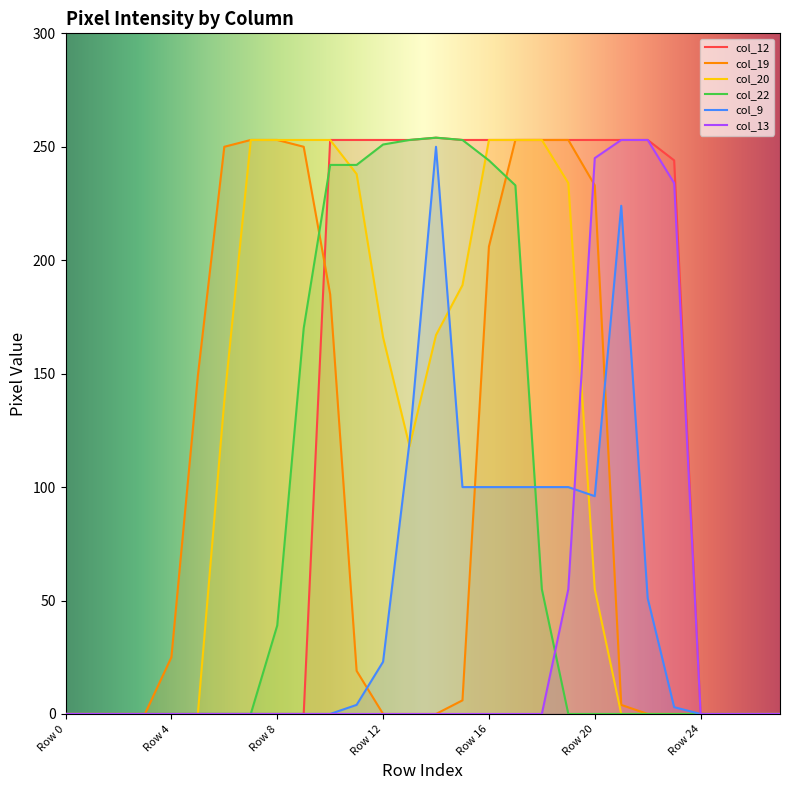

At which label is col_22 closest to 127?

Row 9